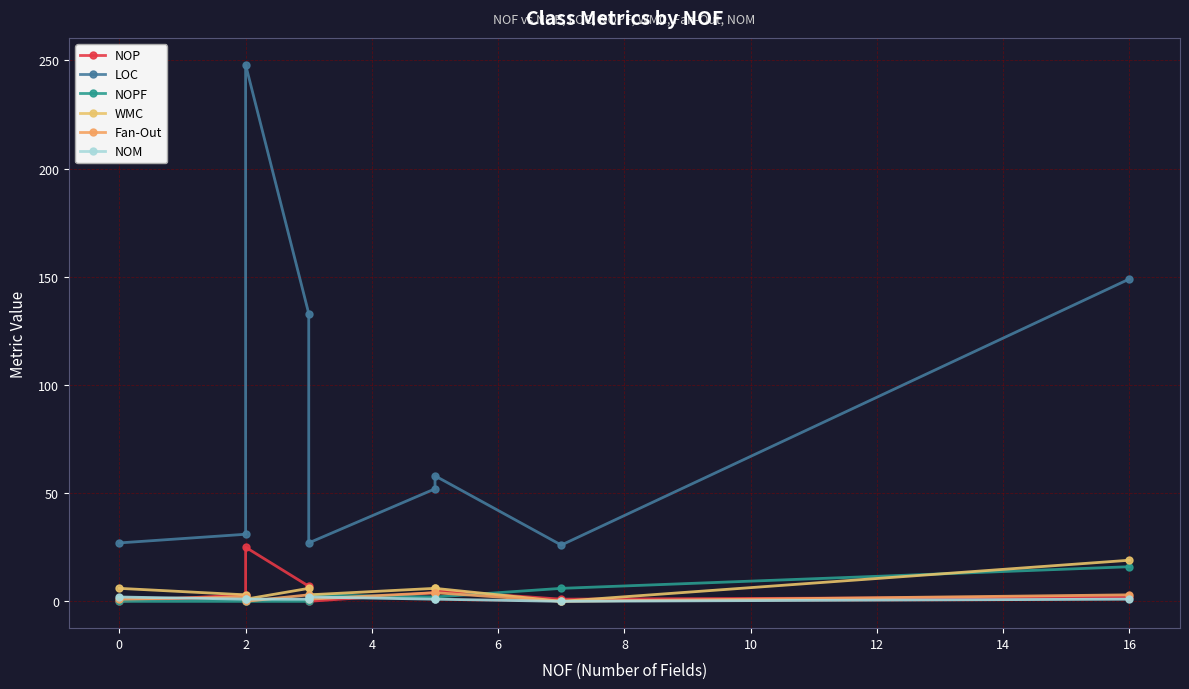

Reading left to right, transcribe all the data shown in this chart.

NOP: 0	3	25	7	0	4	5	1	2
LOC: 27	31	248	133	27	52	58	26	149
NOPF: 0	0	0	0	3	2	2	6	16
WMC: 6	3	1	6	3	6	6	0	19
Fan-Out: 1	2	0	3	1	4	4	0	3
NOM: 2	1	1	1	2	1	1	0	1